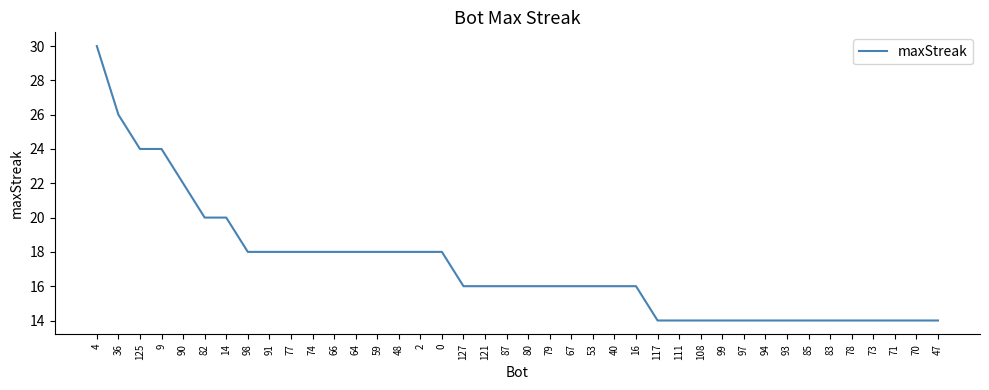

Where does the data first go above 16?

4